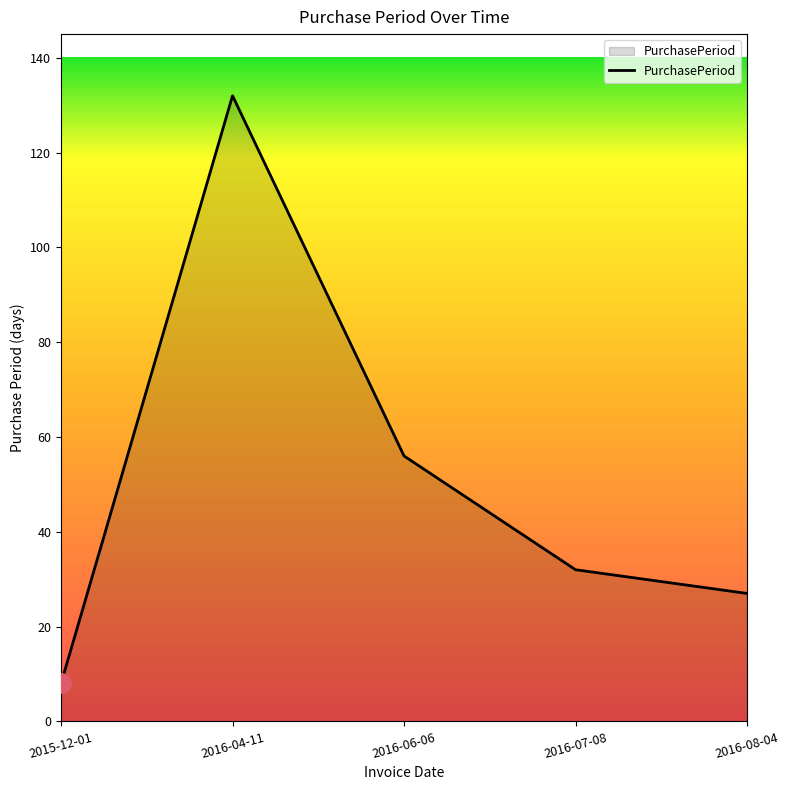

Which has a higher value, 2015-12-01 or 2016-08-04?

2016-08-04